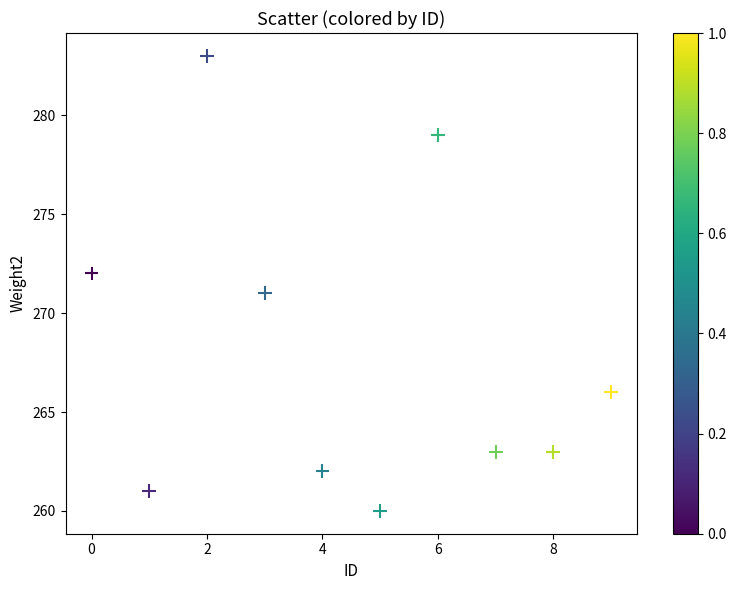

What is the average Y value?

268